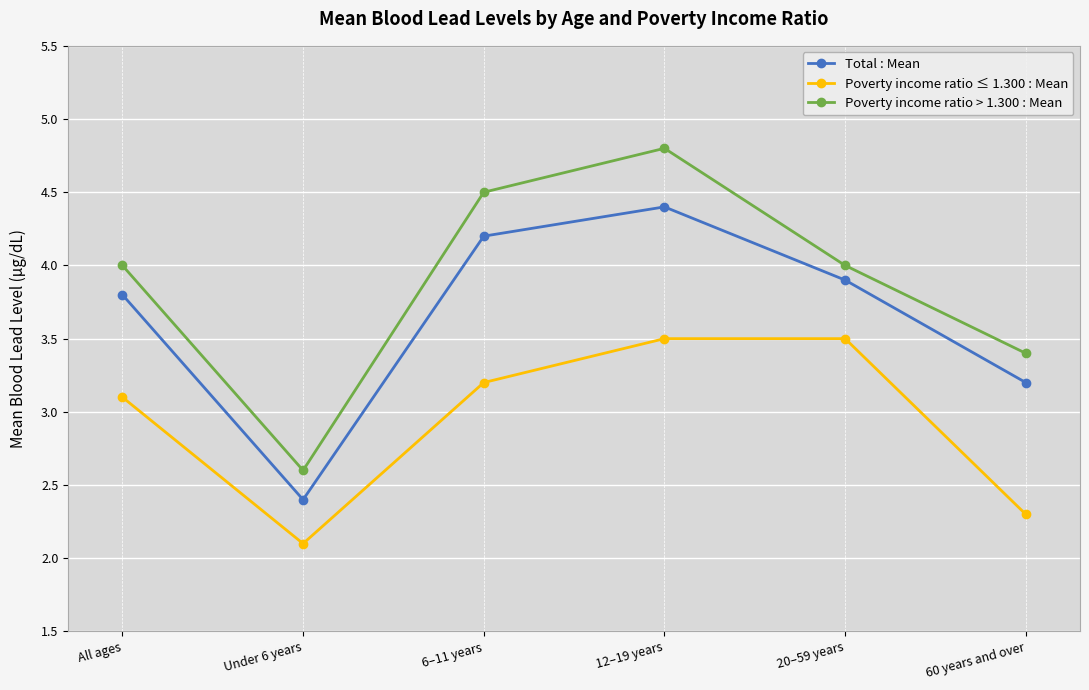

Between 6–11 years and 60 years and over, which series saw the biggest shift?

Poverty income ratio > 1.300 : Mean